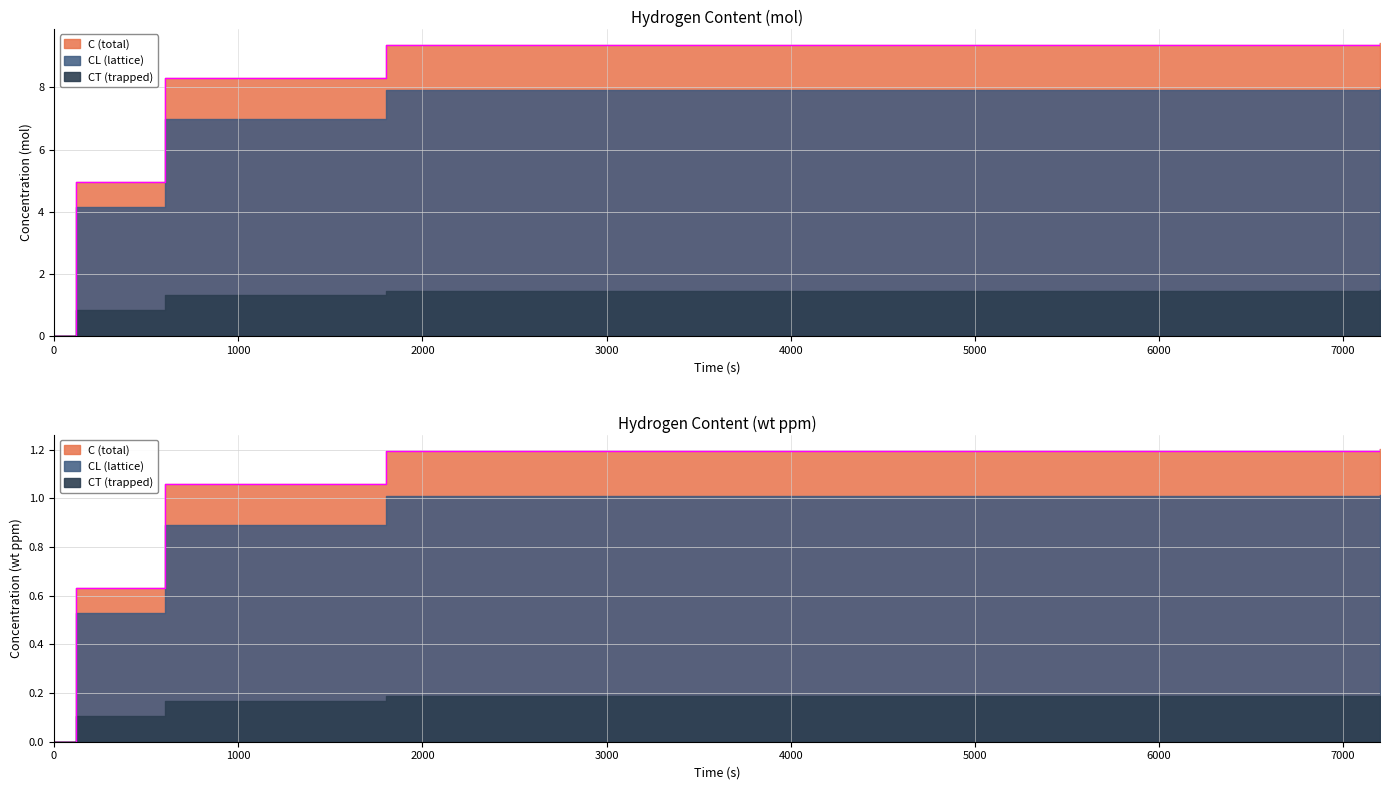

What is the highest value of the CL_mol series?

8.0